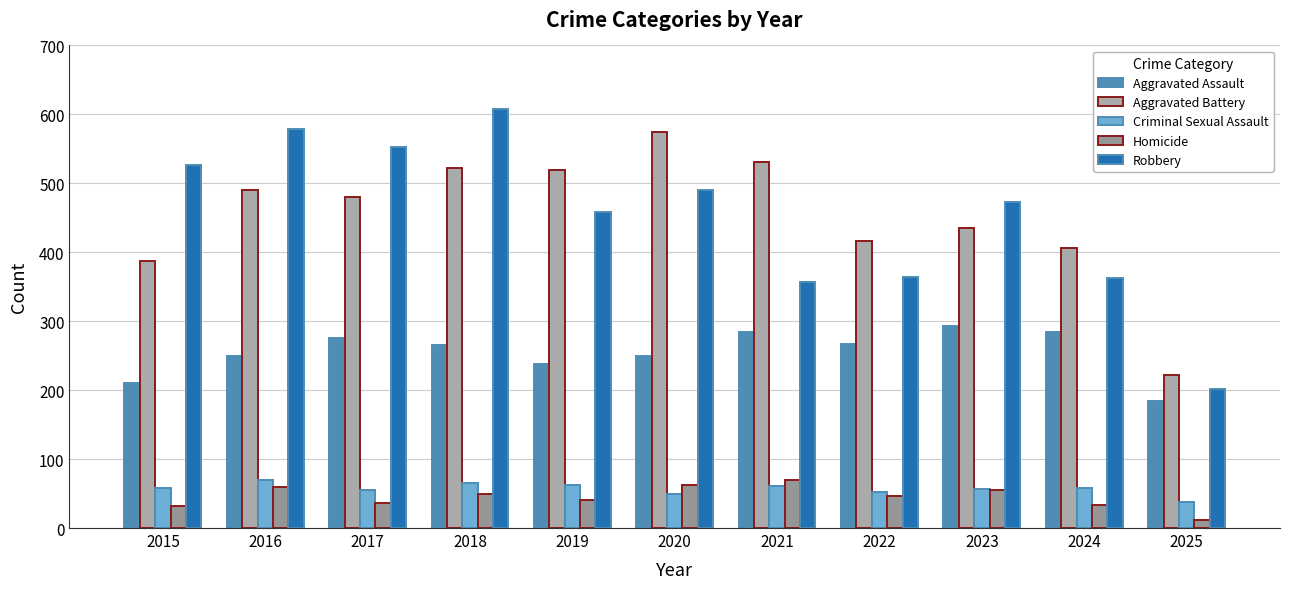

Is it true that Criminal Sexual Assault equals 52 at 2022?

True